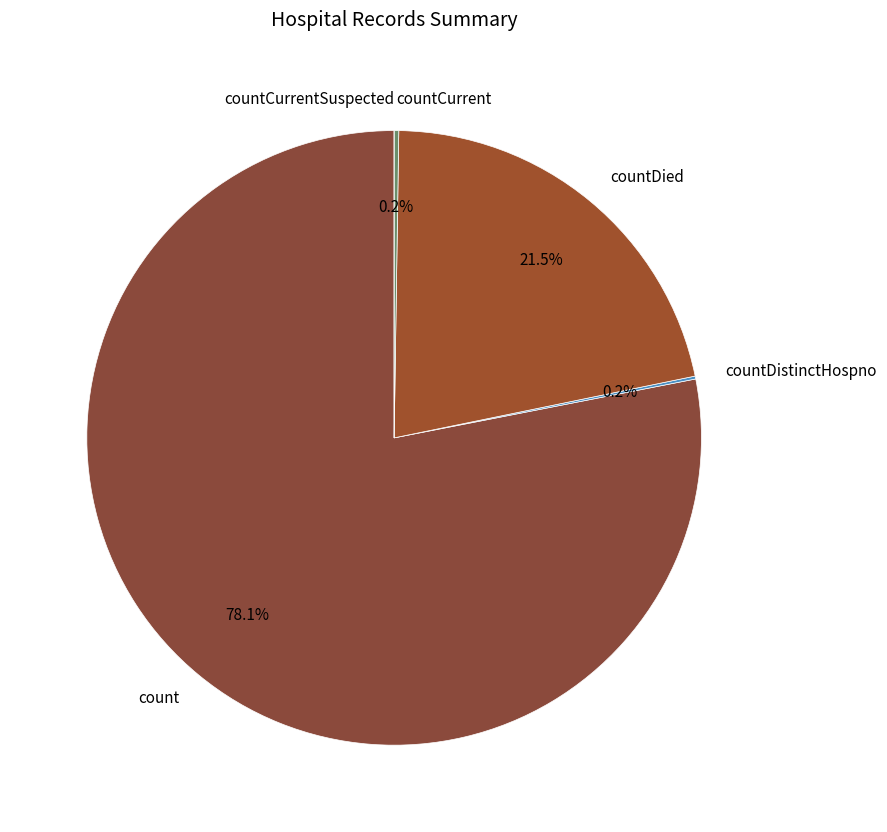

How much of the chart is everything except count?

21.9%